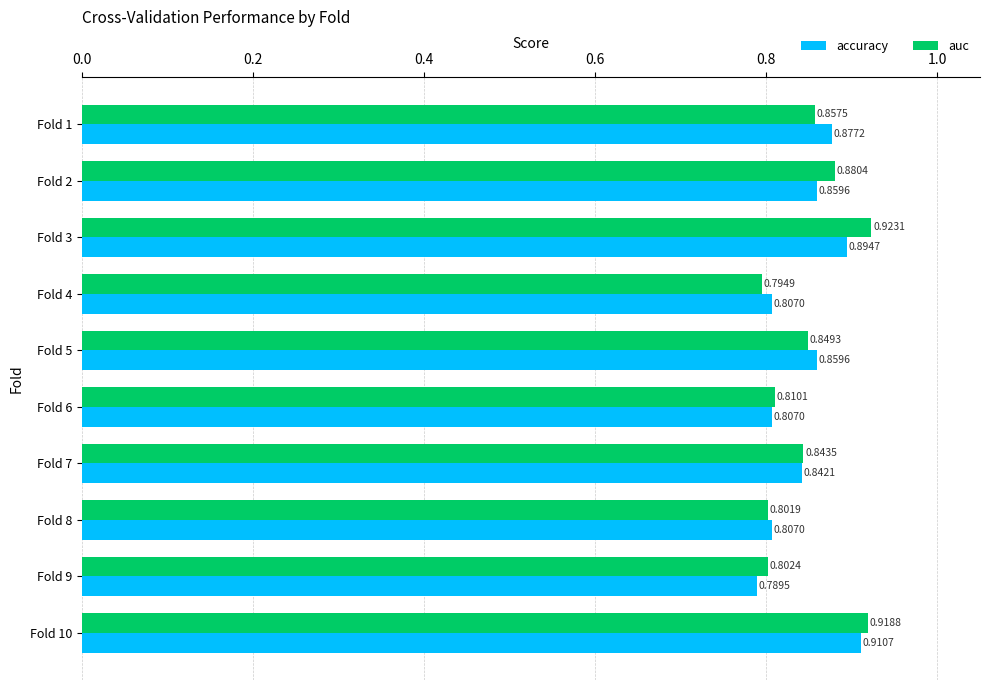

Is the value of auc at Fold 4 greater than the value of accuracy at Fold 4?

No